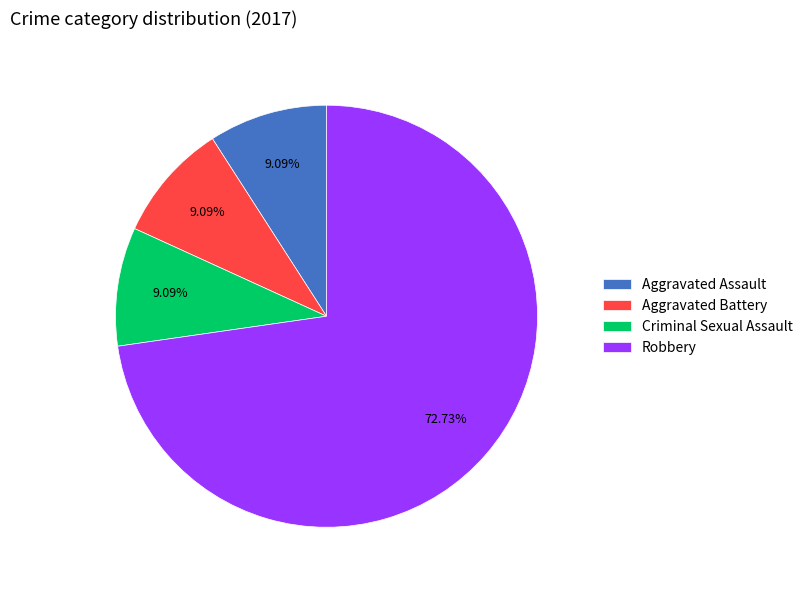

Which has a higher value, Aggravated Assault or Robbery?

Robbery